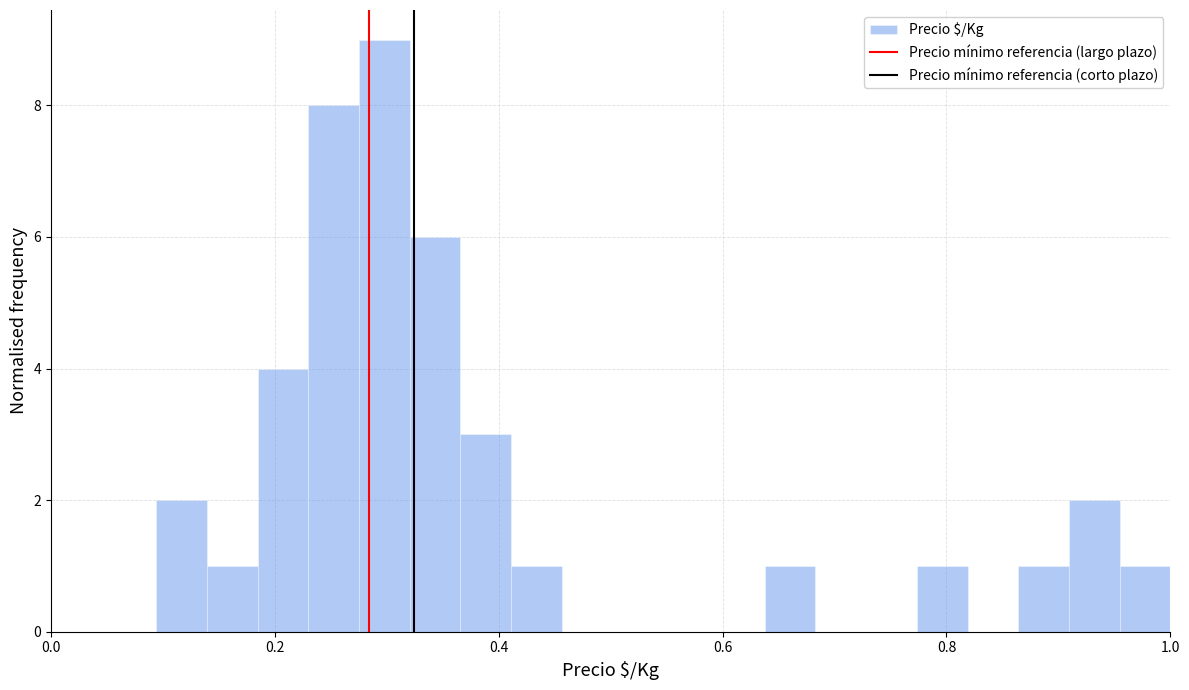

Read against the x-axis, roughly where is the centre of the tallest bar?

0.30